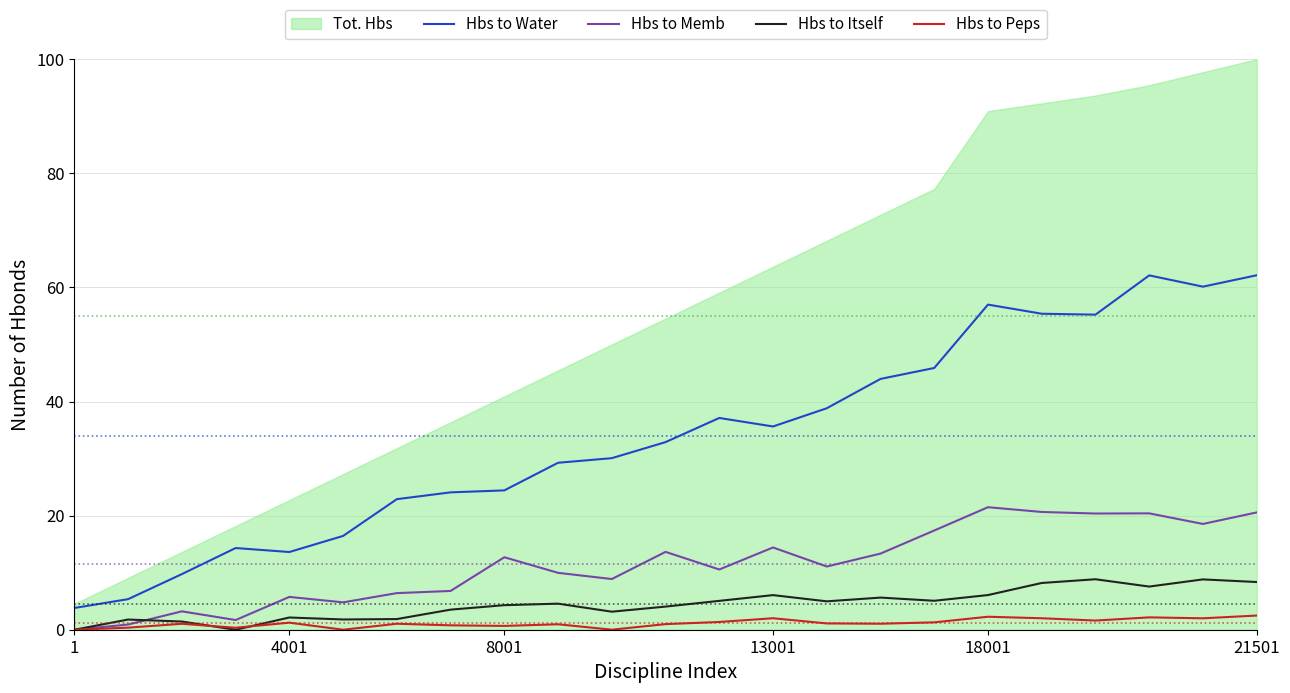

What is the highest value of the Hbs to Itself series?

8.8